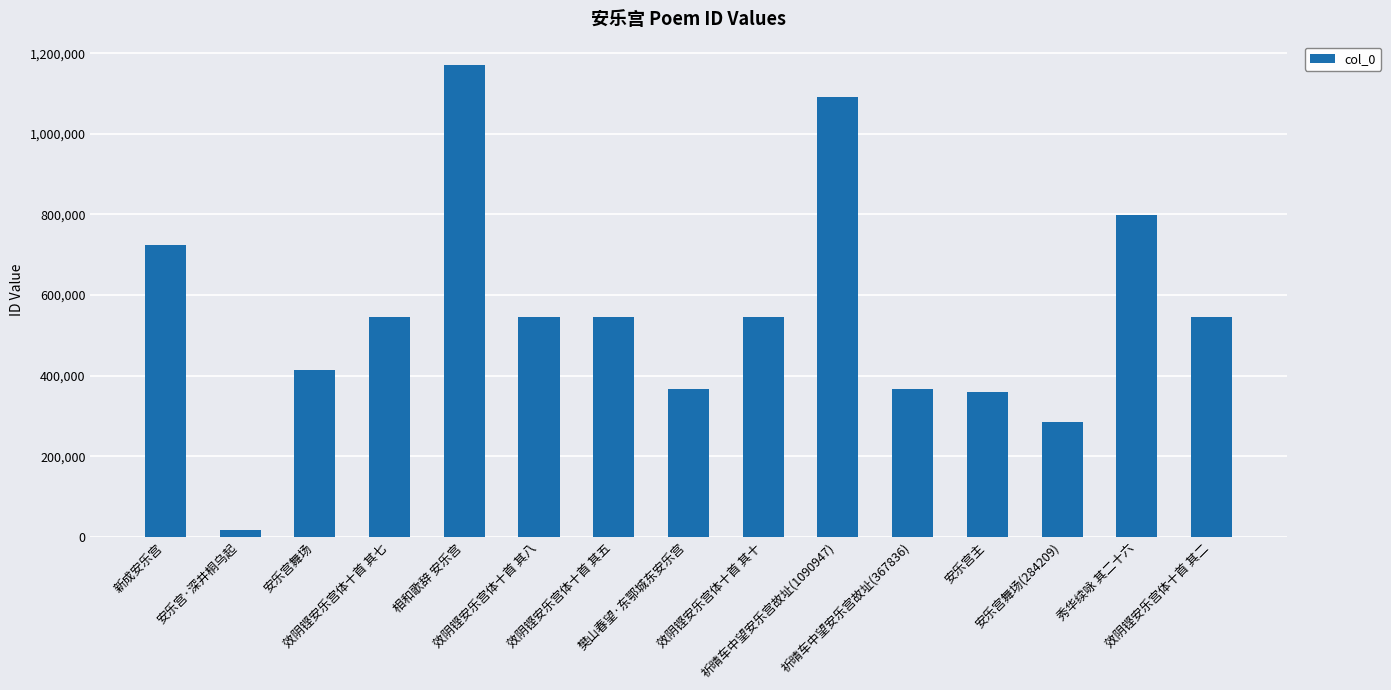

True or false: the data shows 16565 at 安乐宫·深井桐乌起.

True